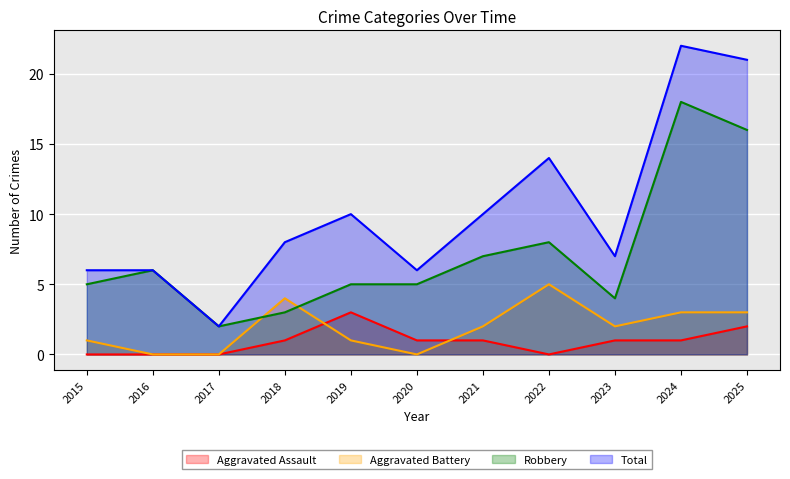

What is the difference between the second highest and second lowest values in the Aggravated Assault series?

2